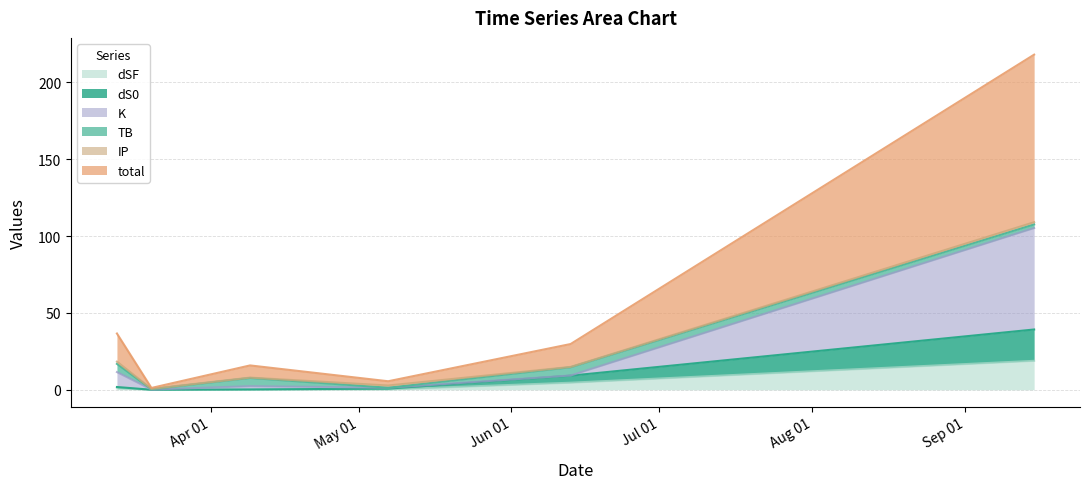

Where does the total series first go above 14?

2024-03-13